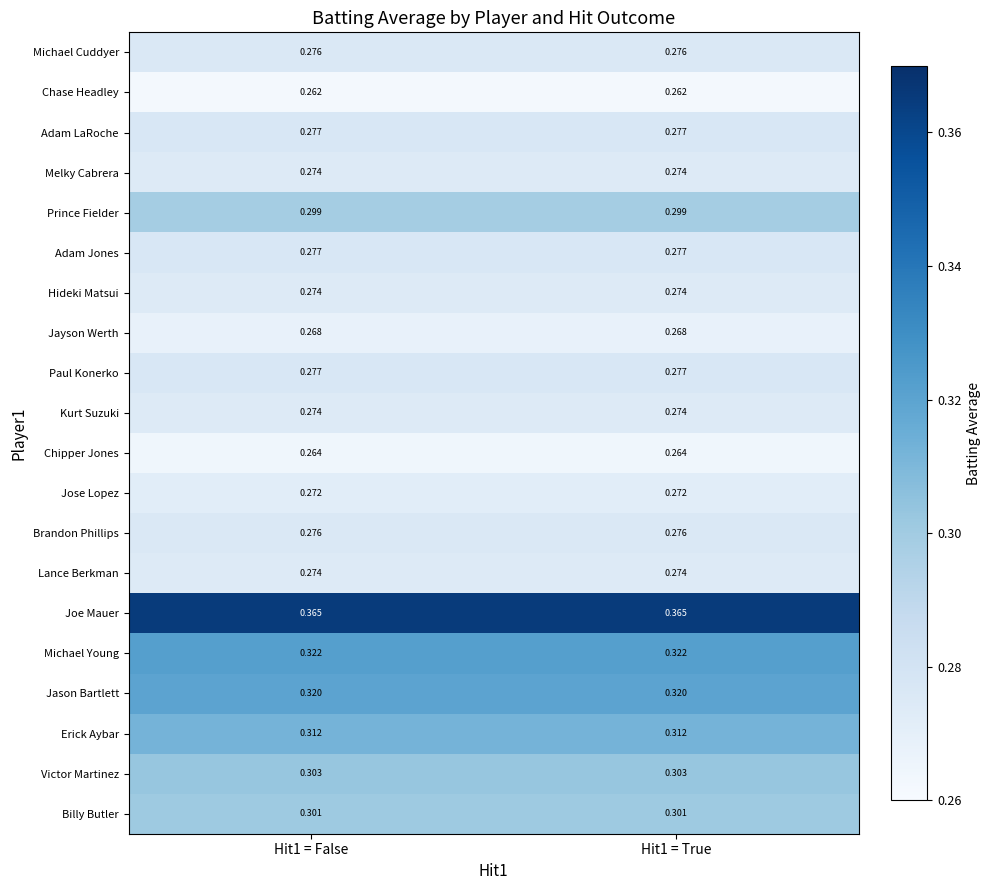

Which series has the largest total across all categories?

Joe Mauer